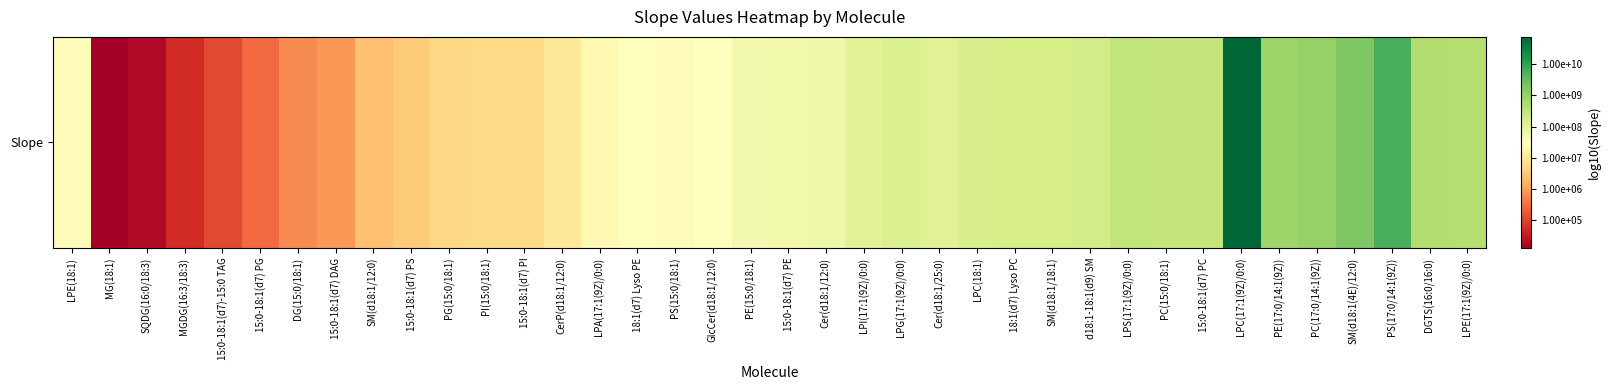

Where is the data nearest to the value 7?

CerP(d18:1/12:0)